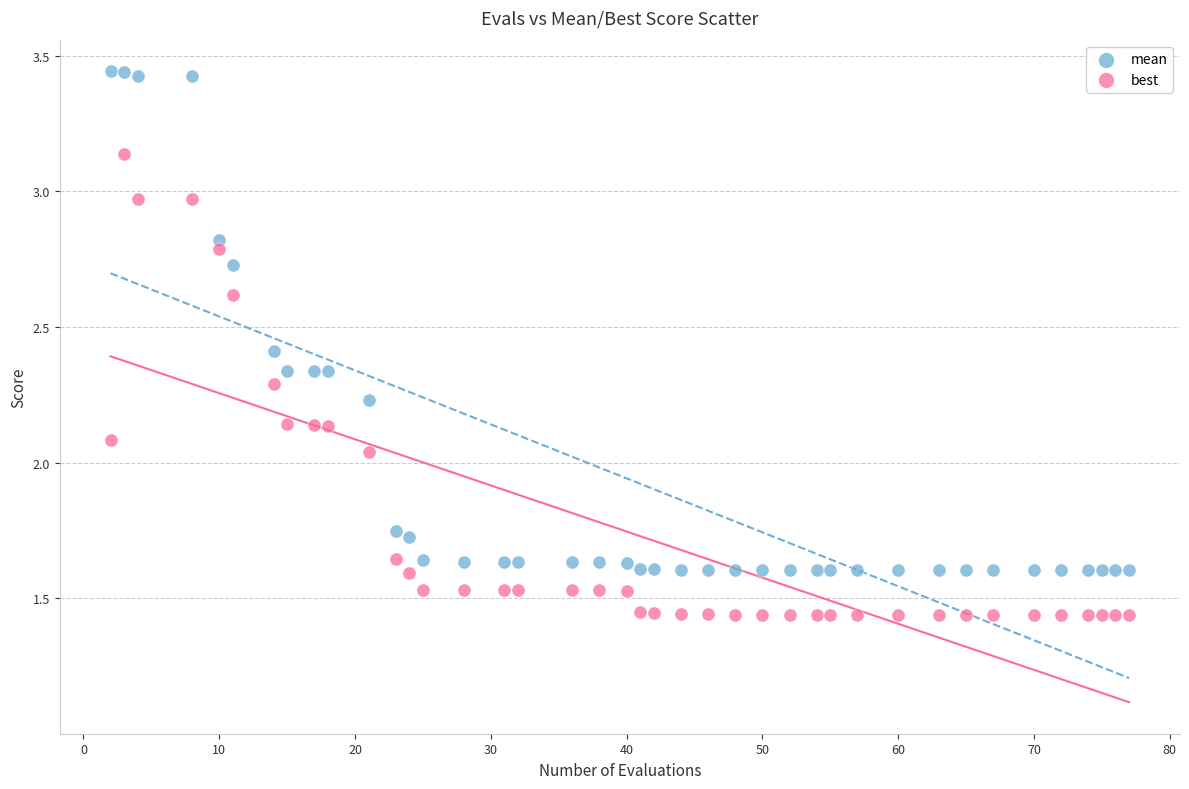

Which series contains the lowest Y value?

best